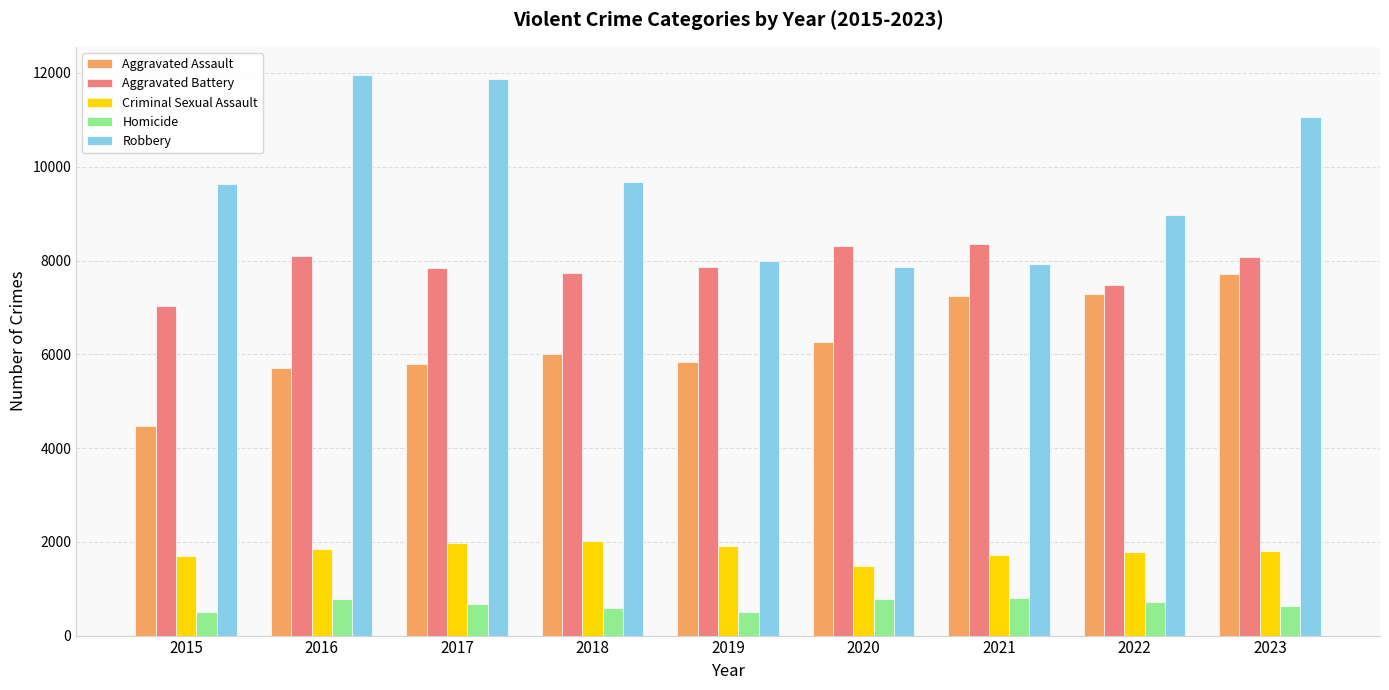

What is the spread (max minus min) of values at 2018?

9093